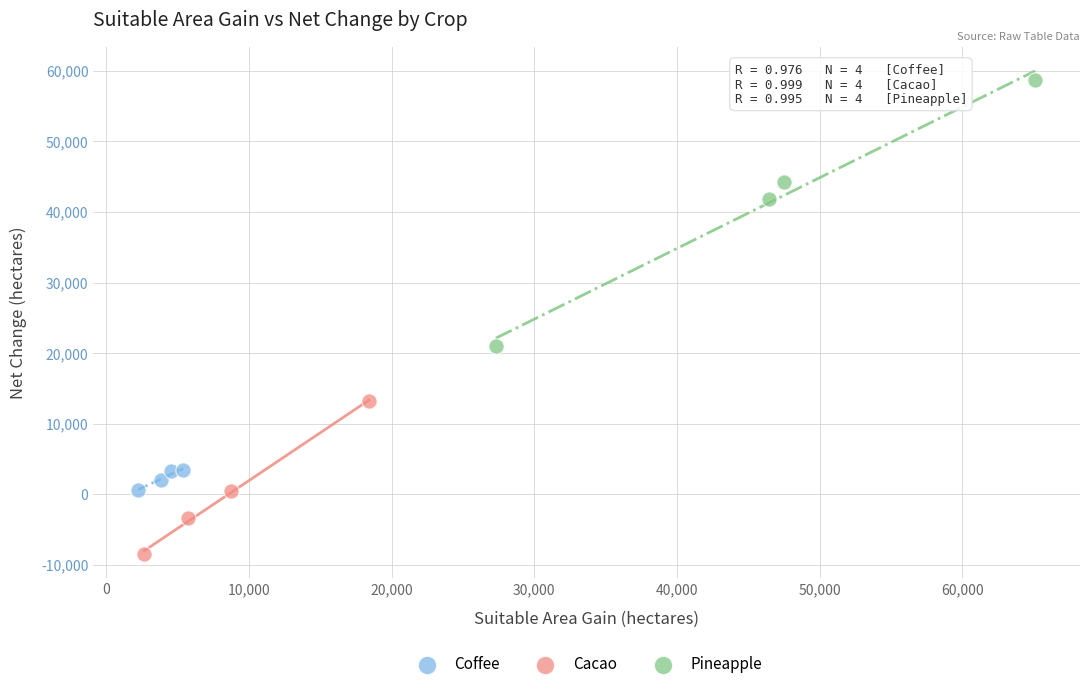

Which series contains the highest Y value?

Pineapple